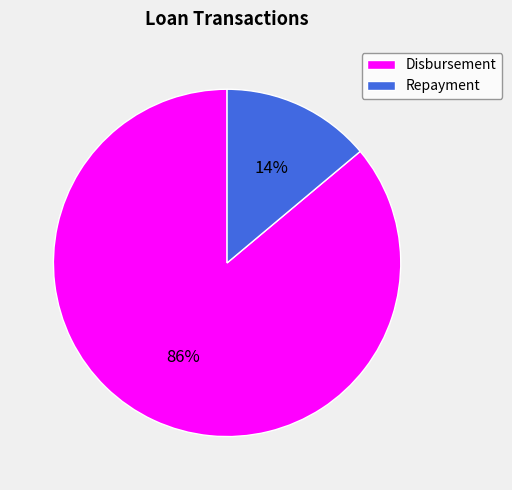

To the nearest percent, what percentage of the pie is Repayment?

14%